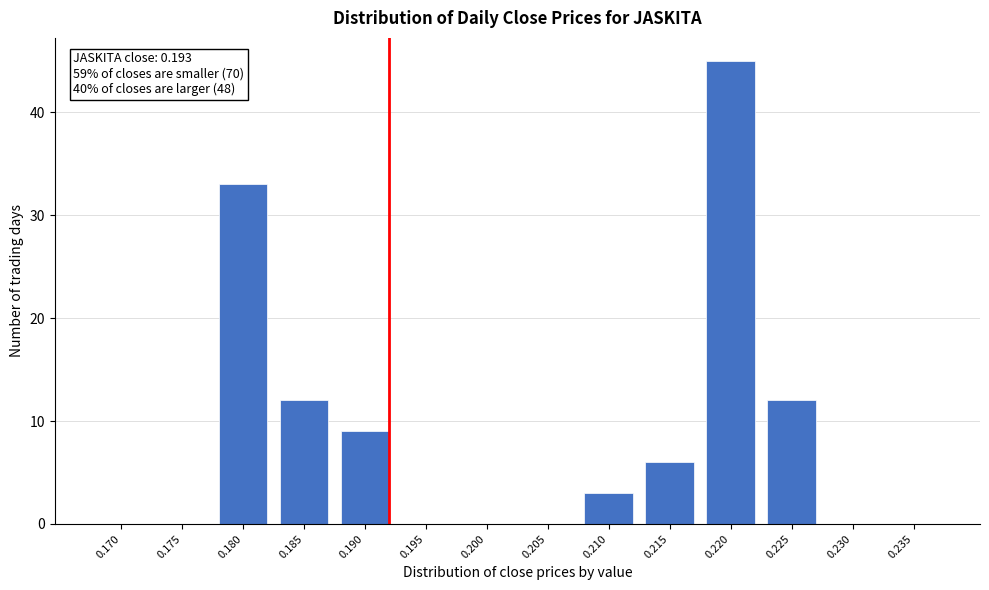

Reading left to right, transcribe all the data shown in this chart.

0.170=0	0.175=0	0.180=33	0.185=12	0.190=9	0.195=0	0.200=0	0.205=0	0.210=3	0.215=6	0.220=45	0.225=12	0.230=0	0.235=0